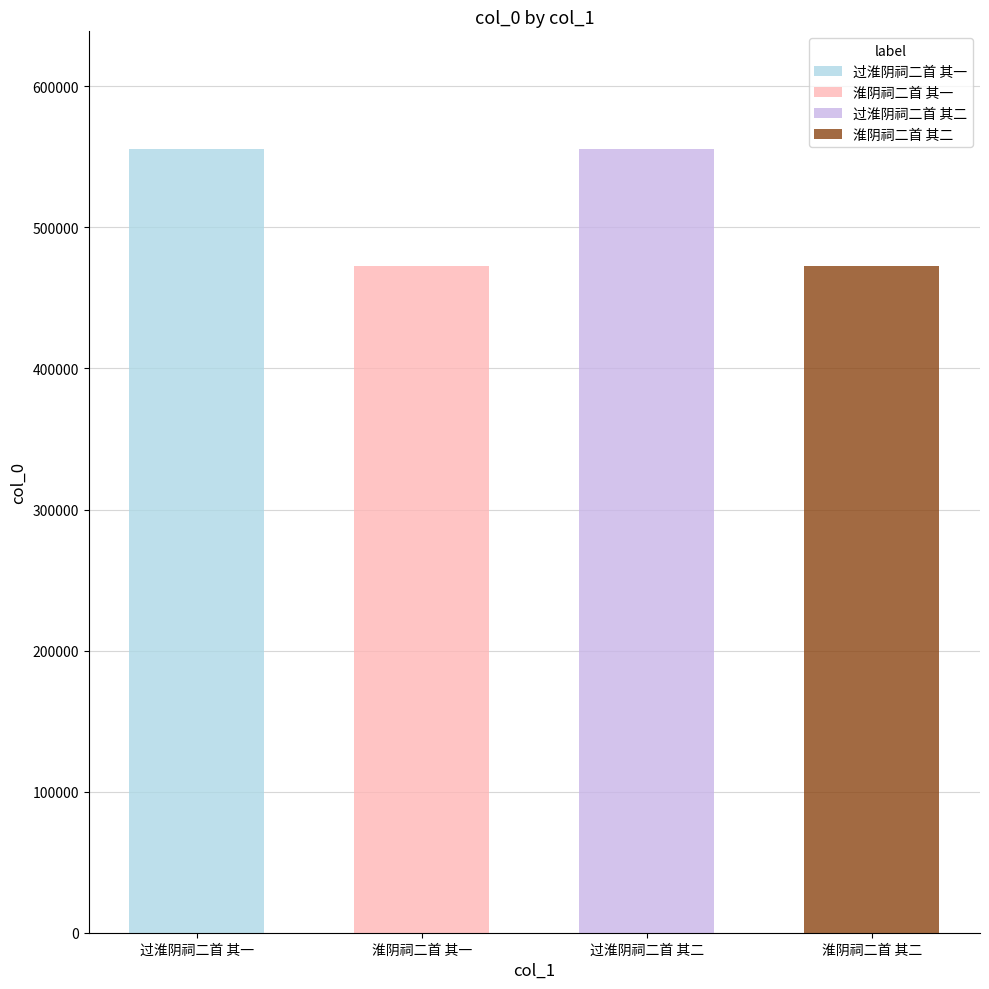

True or false: the data shows 302815 at 淮阴祠二首 其一.

False